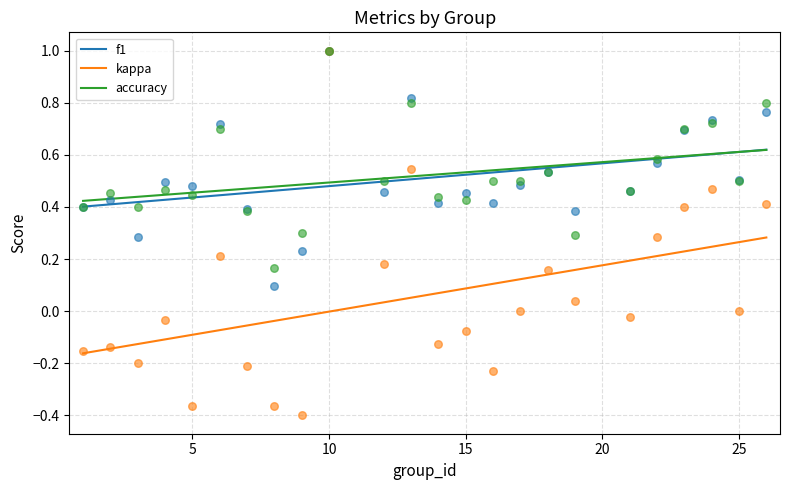

What is the total value across all series at 7?

0.6